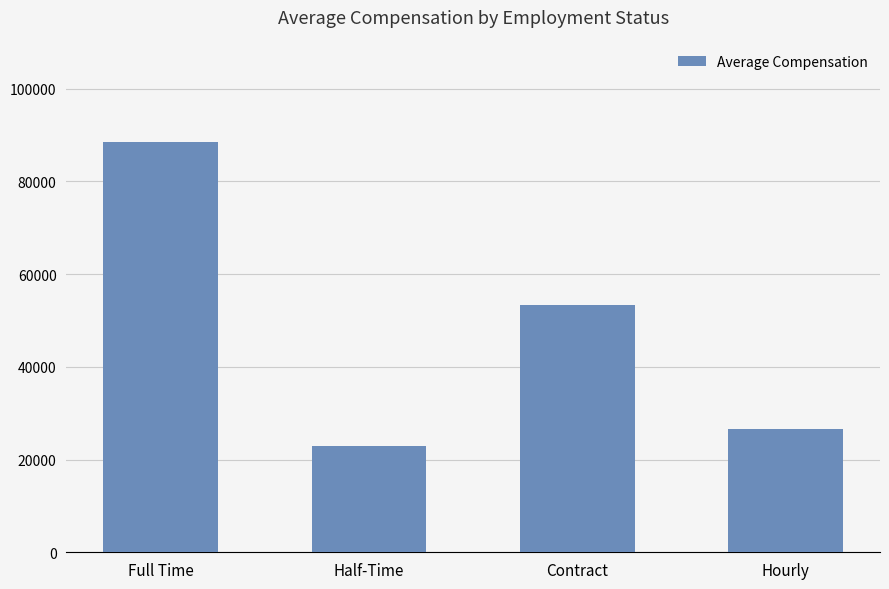

Count the number of categories in the chart.

4